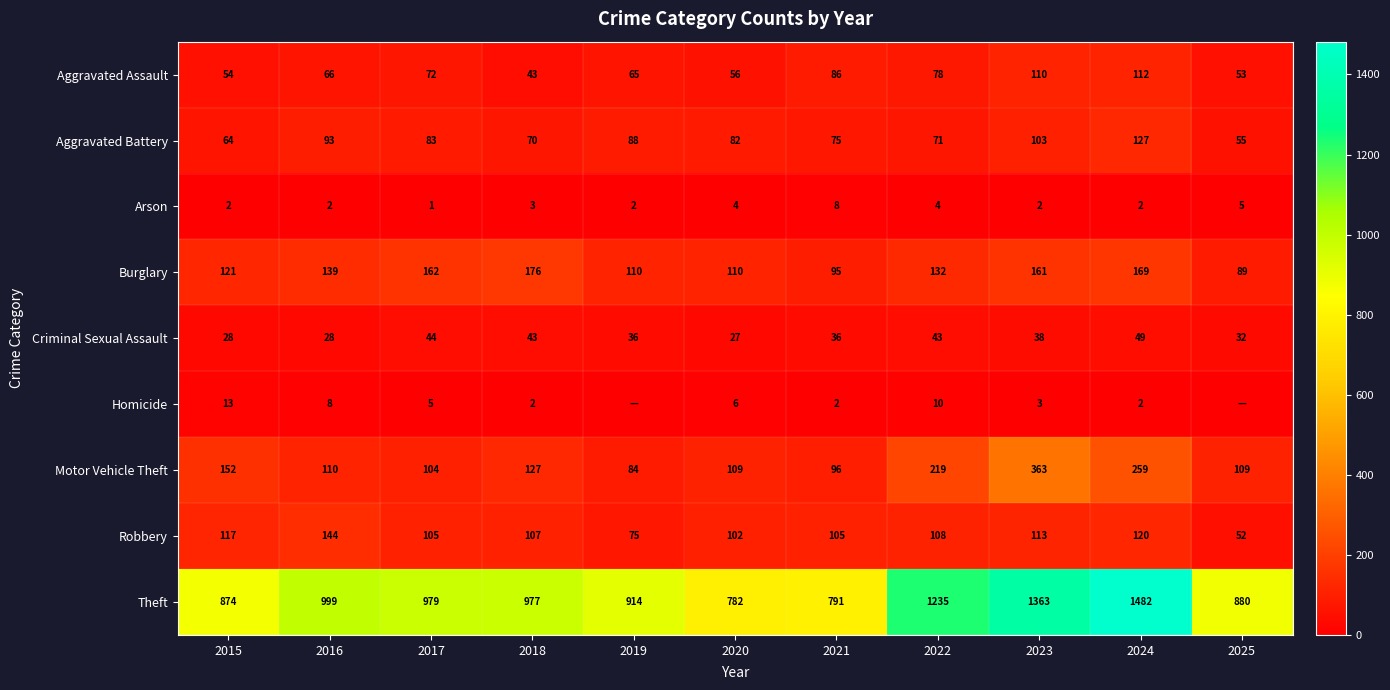

Is the value of Arson at 2015 greater than the value of Robbery at 2025?

No